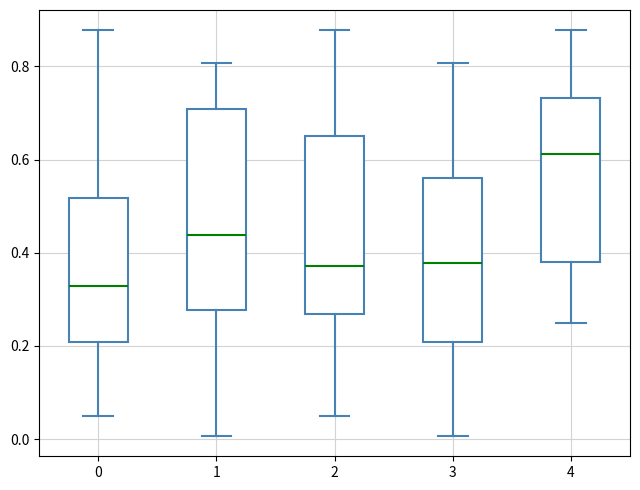

Comparing the boxes themselves (not the whiskers), which one is the tallest?

1